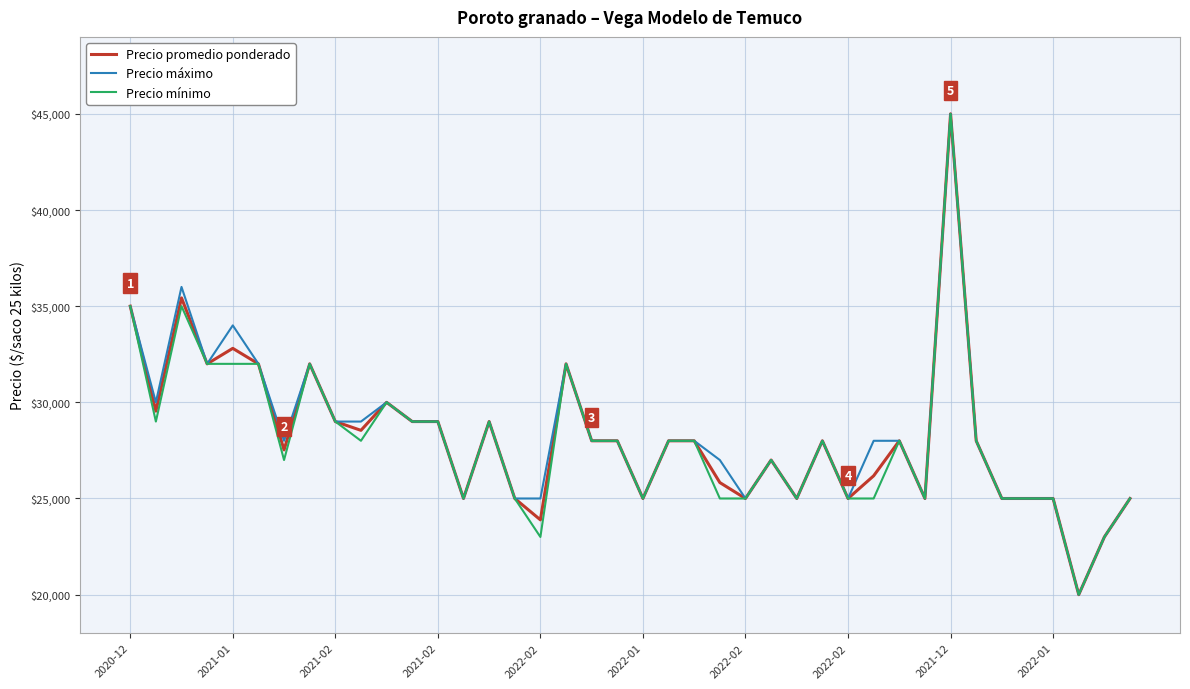

What is the highest value of the Precio máximo series?

45000